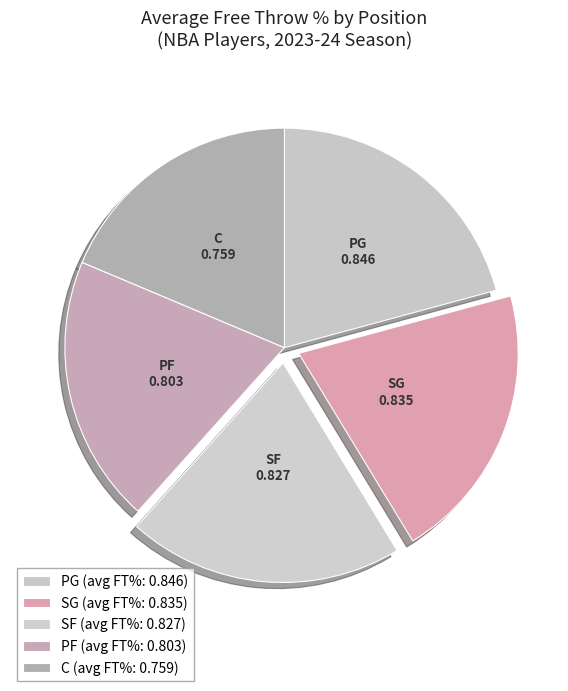

The PG slice represents 32% of the pie. True or false?

False